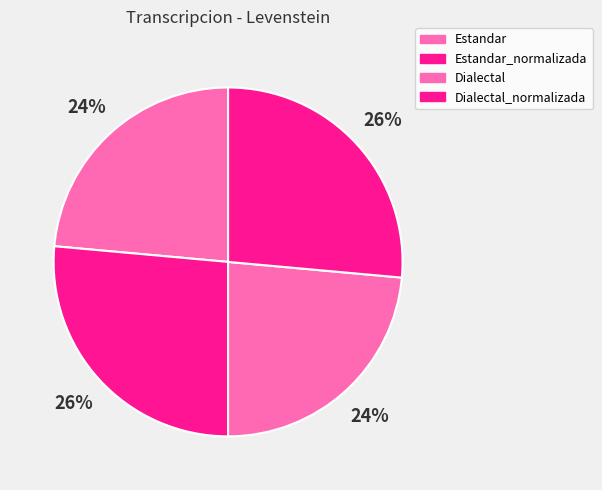

Is Estandar the majority of the pie?

No